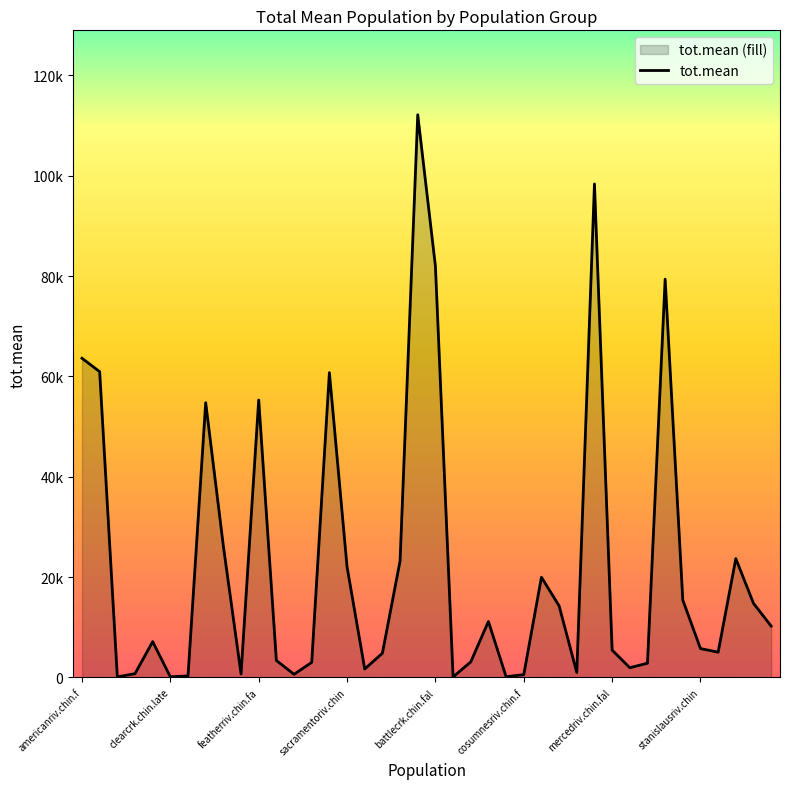

How many points are higher than both their immediate neighbors (excluding endpoints)?

10